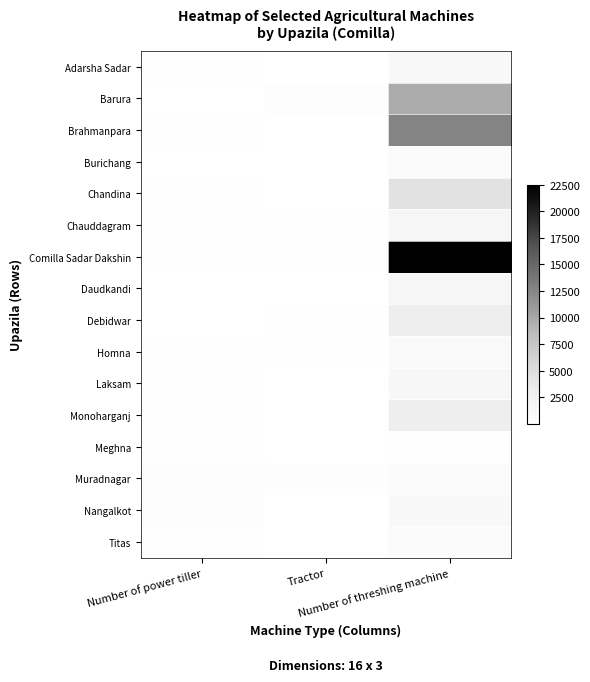

Reading left to right, extract all data points from this chart.

Adarsha Sadar: Number of power tiller=145	Tractor=65	Number of threshing machine=1320
Barura: Number of power tiller=66	Tractor=273	Number of threshing machine=9610
Brahmanpara: Number of power tiller=140	Tractor=60	Number of threshing machine=12600
Burichang: Number of power tiller=86	Tractor=51	Number of threshing machine=680
Chandina: Number of power tiller=137	Tractor=48	Number of threshing machine=4449
Chauddagram: Number of power tiller=92	Tractor=251	Number of threshing machine=1716
Comilla Sadar Dakshin: Number of power tiller=130	Tractor=255	Number of threshing machine=22500
Daudkandi: Number of power tiller=60	Tractor=89	Number of threshing machine=1756
Debidwar: Number of power tiller=80	Tractor=120	Number of threshing machine=3030
Homna: Number of power tiller=140	Tractor=145	Number of threshing machine=1000
Laksam: Number of power tiller=125	Tractor=2	Number of threshing machine=1500
Monoharganj: Number of power tiller=111	Tractor=60	Number of threshing machine=3013
Meghna: Number of power tiller=120	Tractor=2	Number of threshing machine=250
Muradnagar: Number of power tiller=310	Tractor=275	Number of threshing machine=780
Nangalkot: Number of power tiller=295	Tractor=45	Number of threshing machine=1150
Titas: Number of power tiller=175	Tractor=3	Number of threshing machine=660